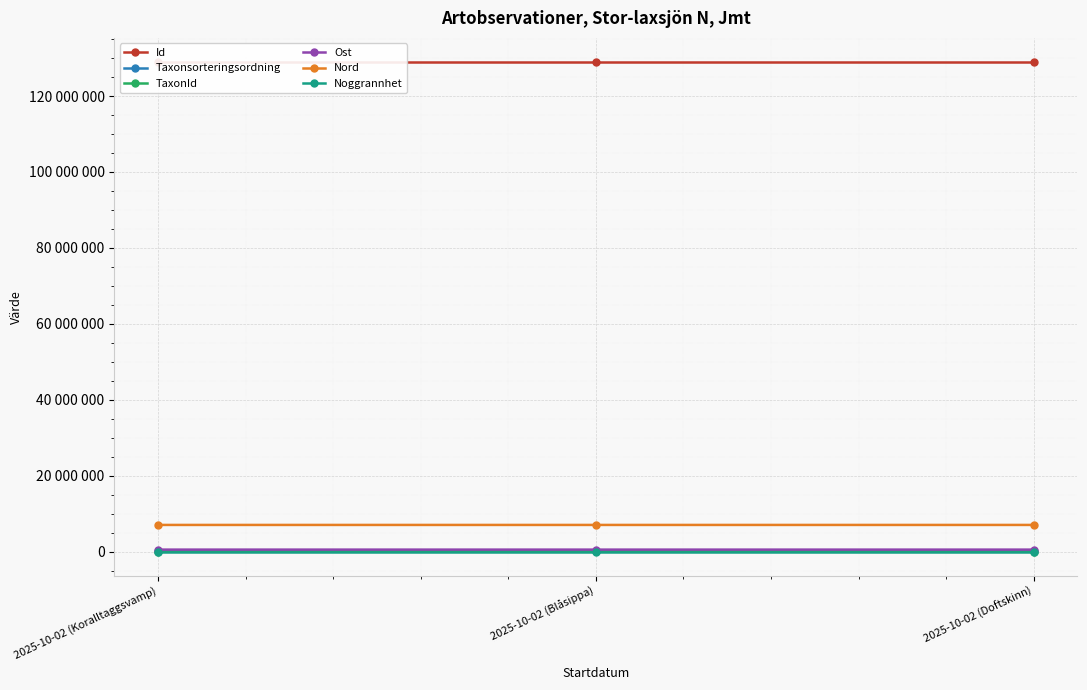

At which label does Ost first exceed 533761?

2025-10-02 (Koralltaggsvamp)